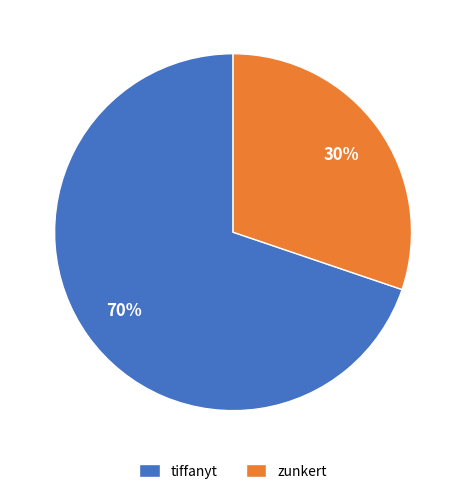

Is the sum of zunkert and tiffanyt greater than half?

Yes